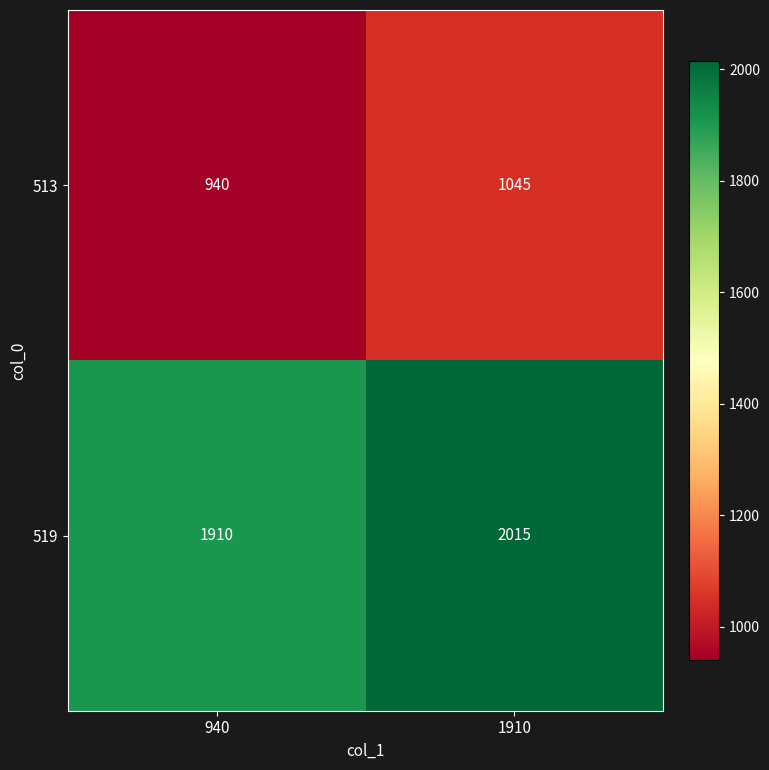

What is the difference between the highest and lowest values at 1910?

970